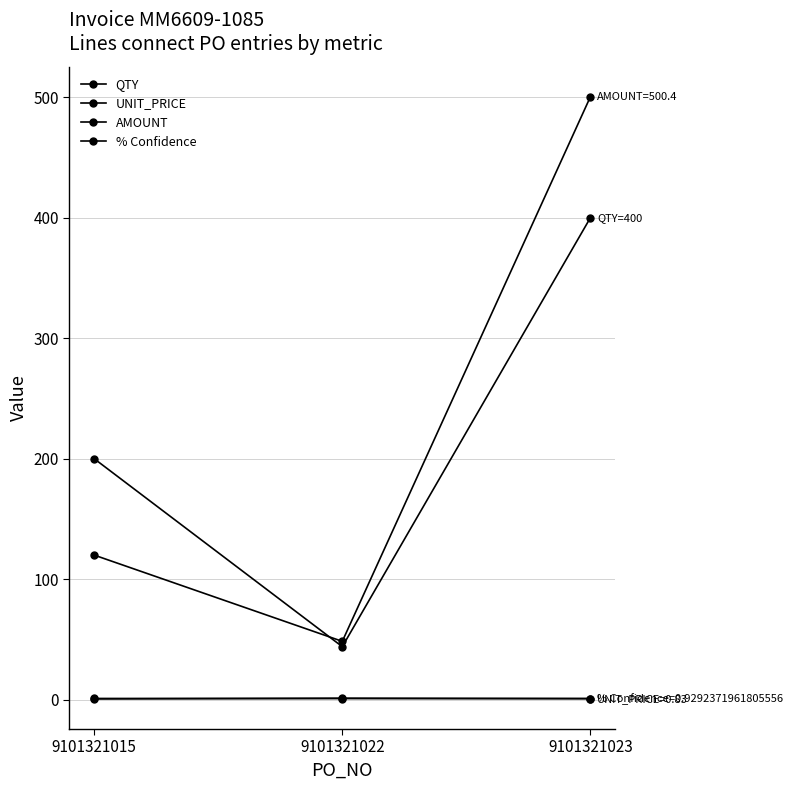

What is the value of the UNIT_PRICE point at the 1st from the left?

0.6